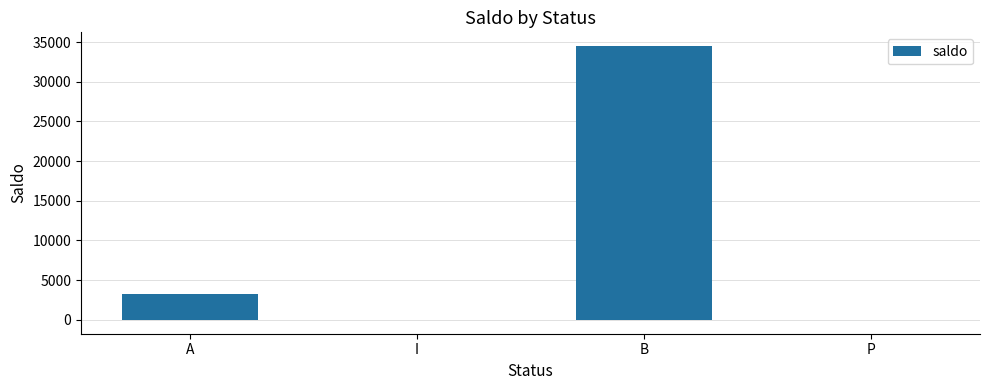

Is it true that the value at P is 20486.2?

False